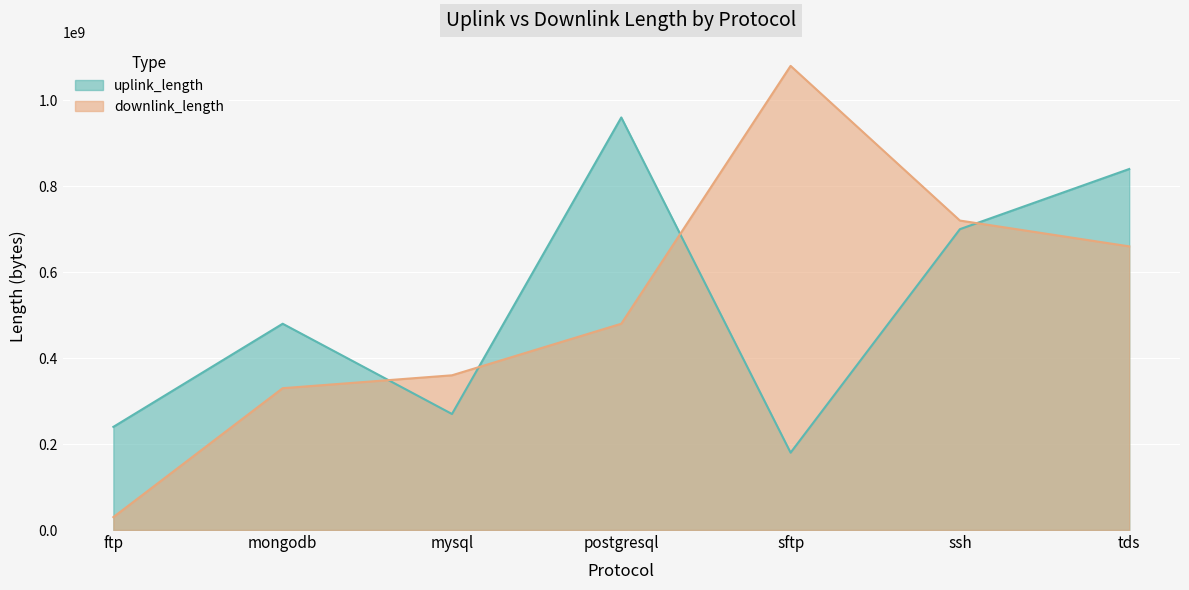

Count the number of categories in the chart.

7